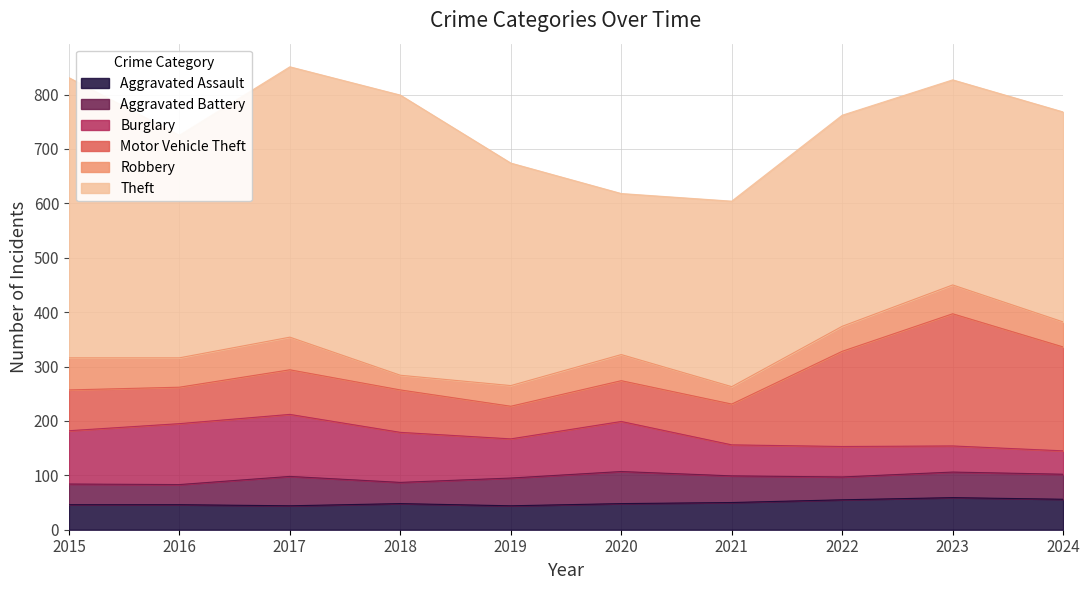

How many values in the Motor Vehicle Theft series are below 78?

5